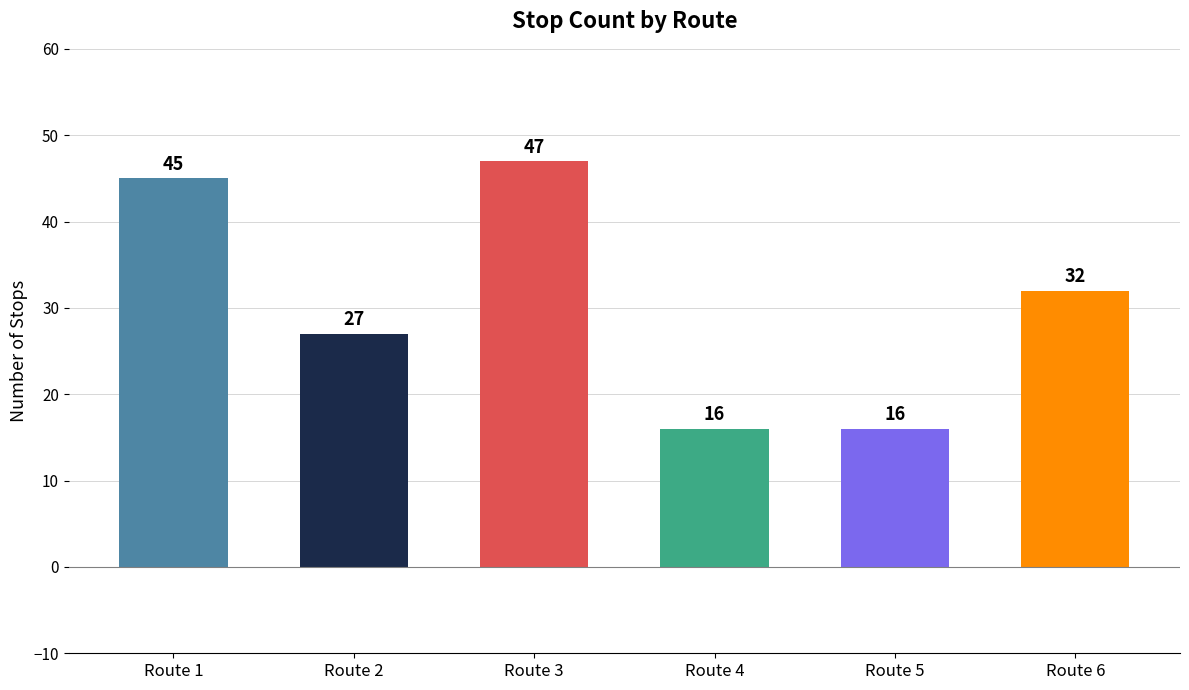

At which label is the value closest to 31?

Route 6